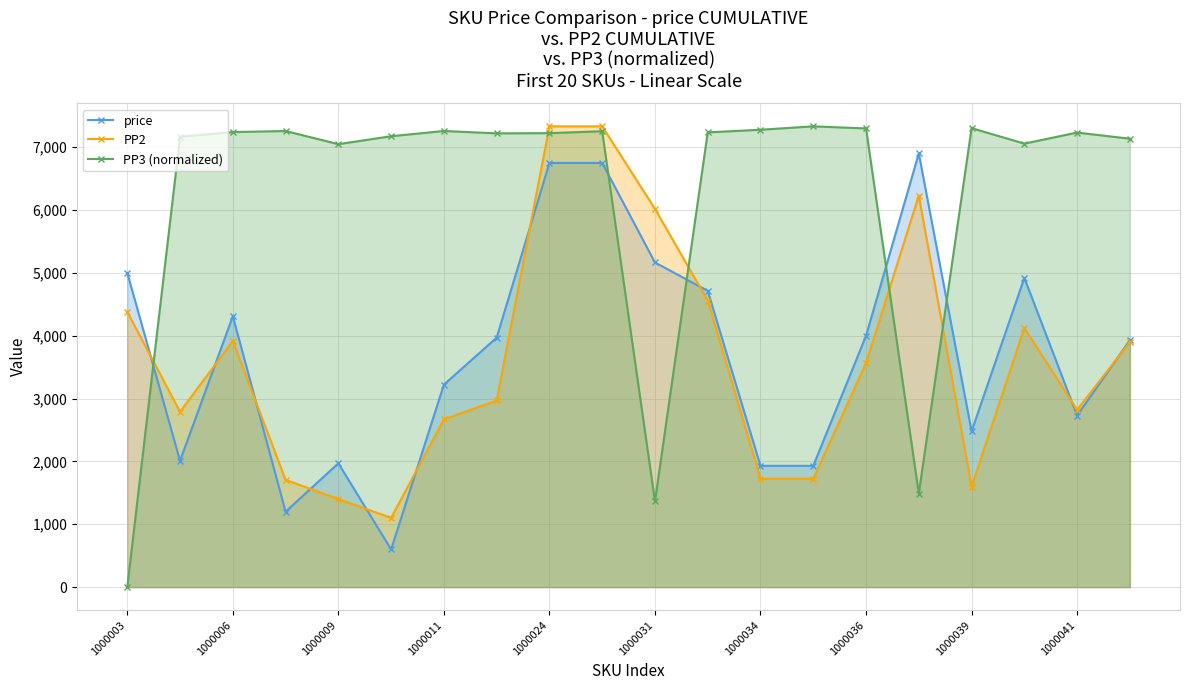

Rank the series by their maximum value, from lowest to highest.

price, PP2, PP3 (normalized)